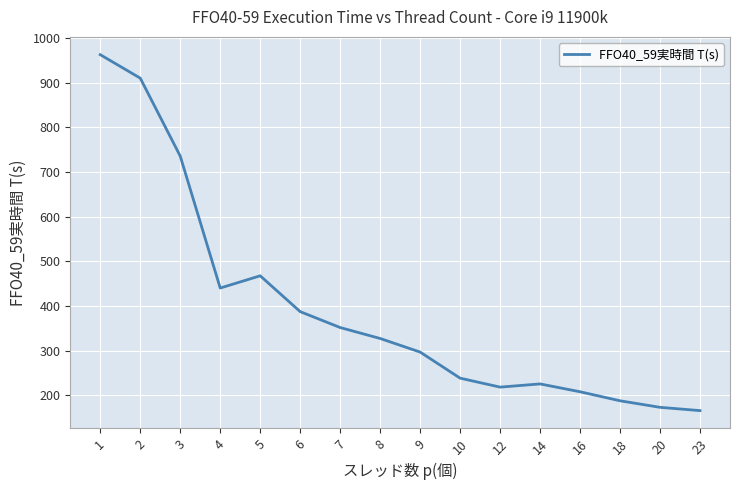

What is the approximate value at 16?

207.8